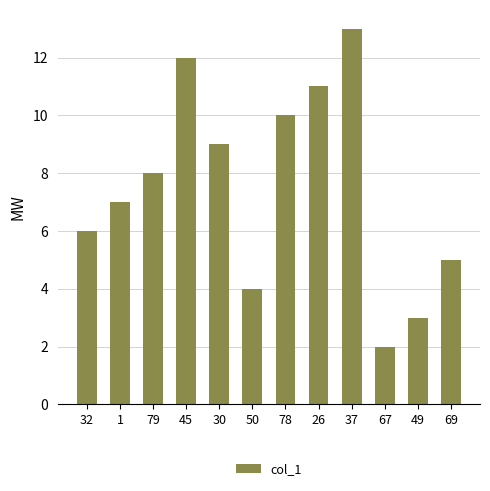

What is the label of the 8th bar from the right?

30